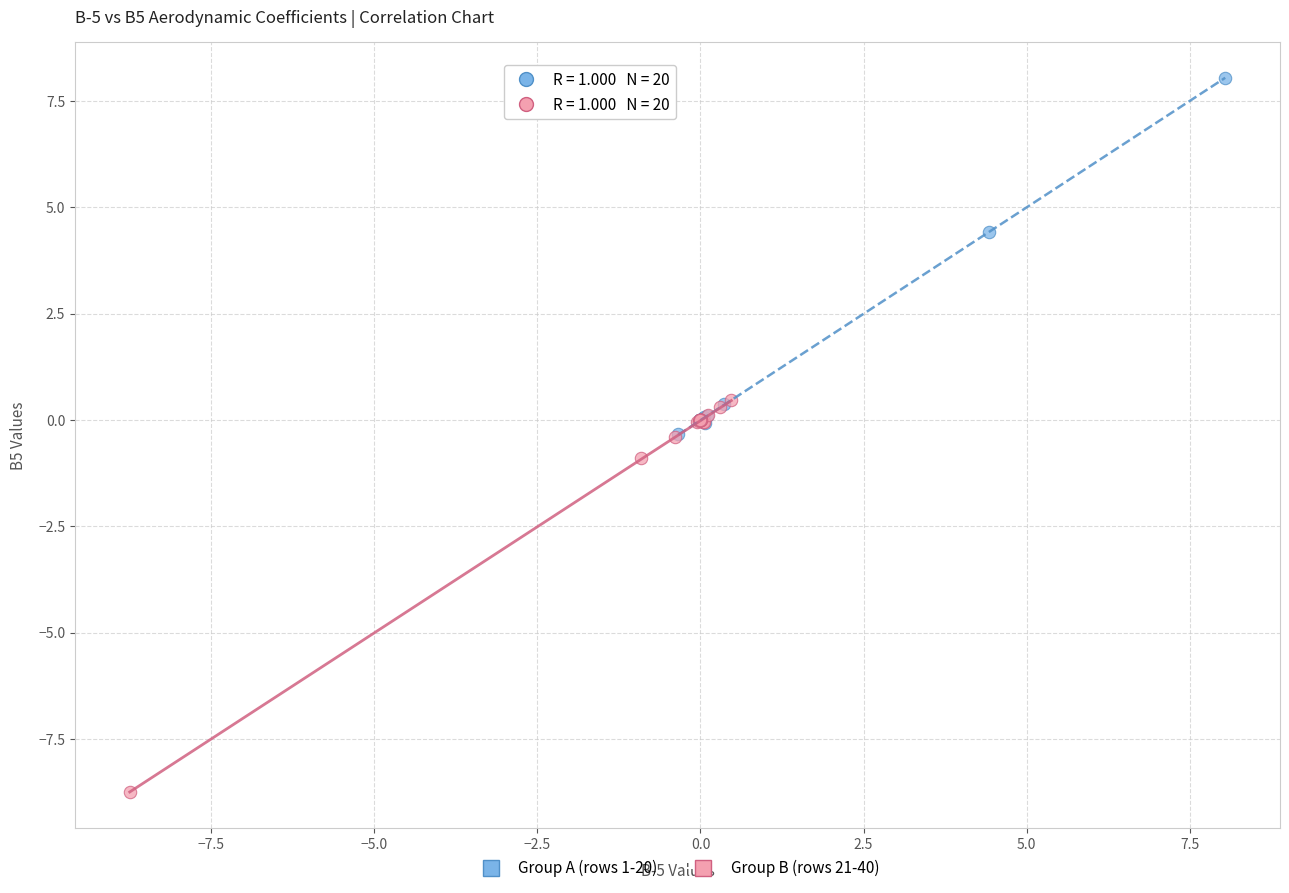

What are all the series names shown in the legend?

Group A (rows 1-20), Group B (rows 21-40)